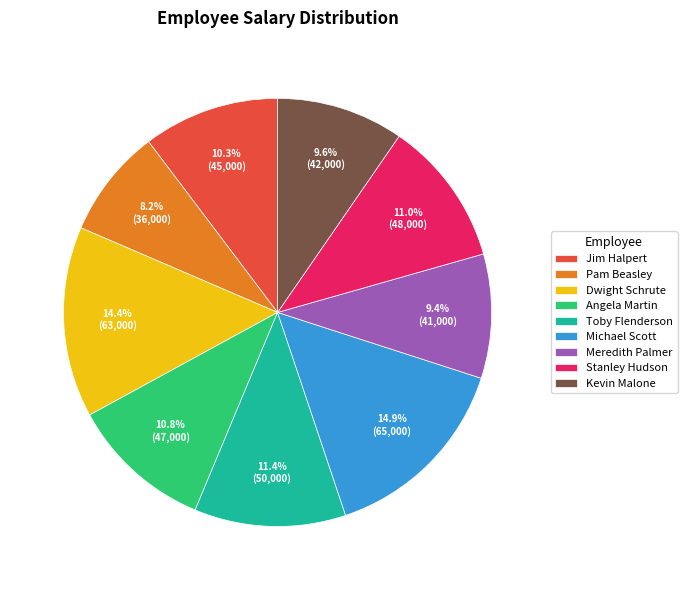

The Kevin Malone slice represents 10% of the pie. True or false?

True